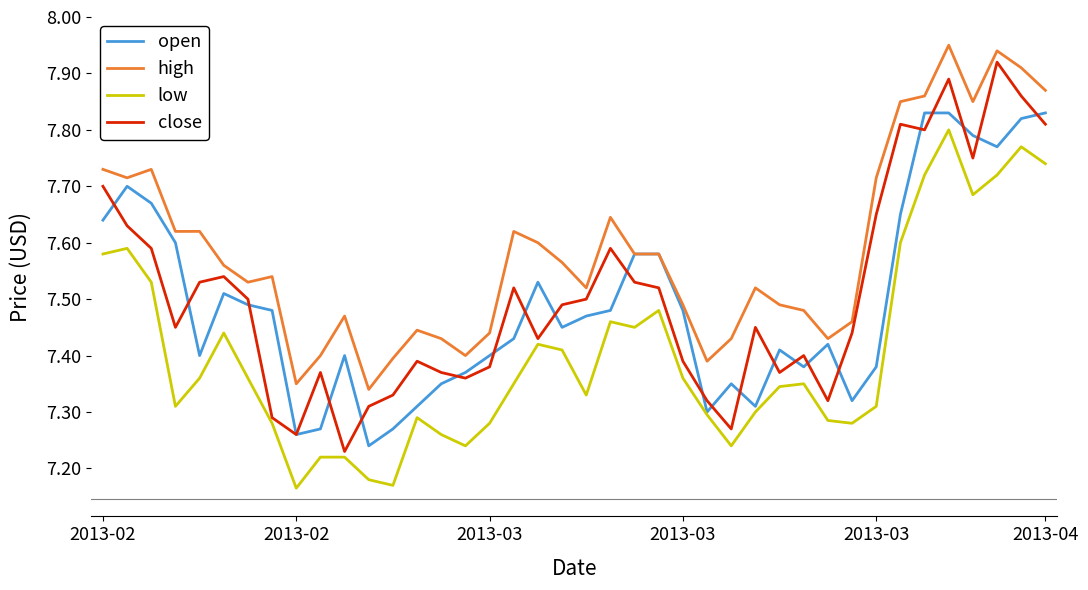

True or false: low and close cross at least once.

False